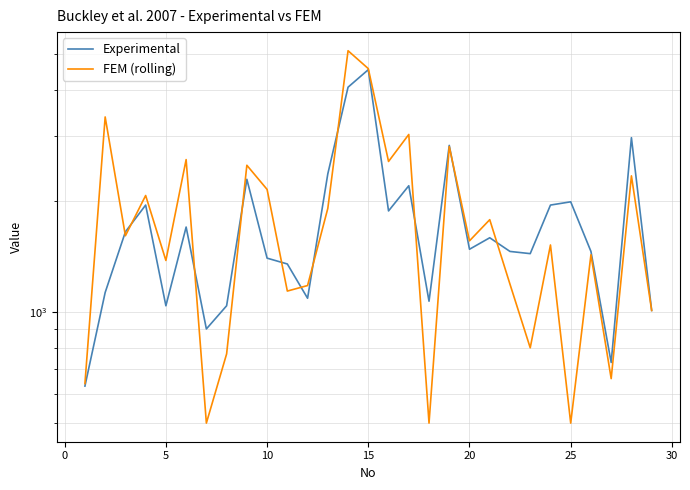

Which series ends up on top after the final intersection of FEM (rolling) and Experimental?

Experimental